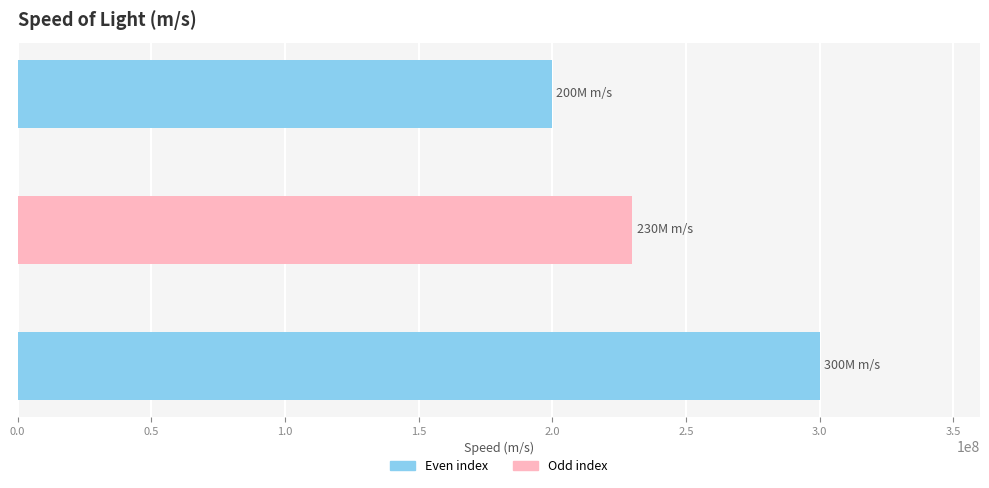

Rank the categories by value from highest to lowest.

Vaccum, Copper, Optical